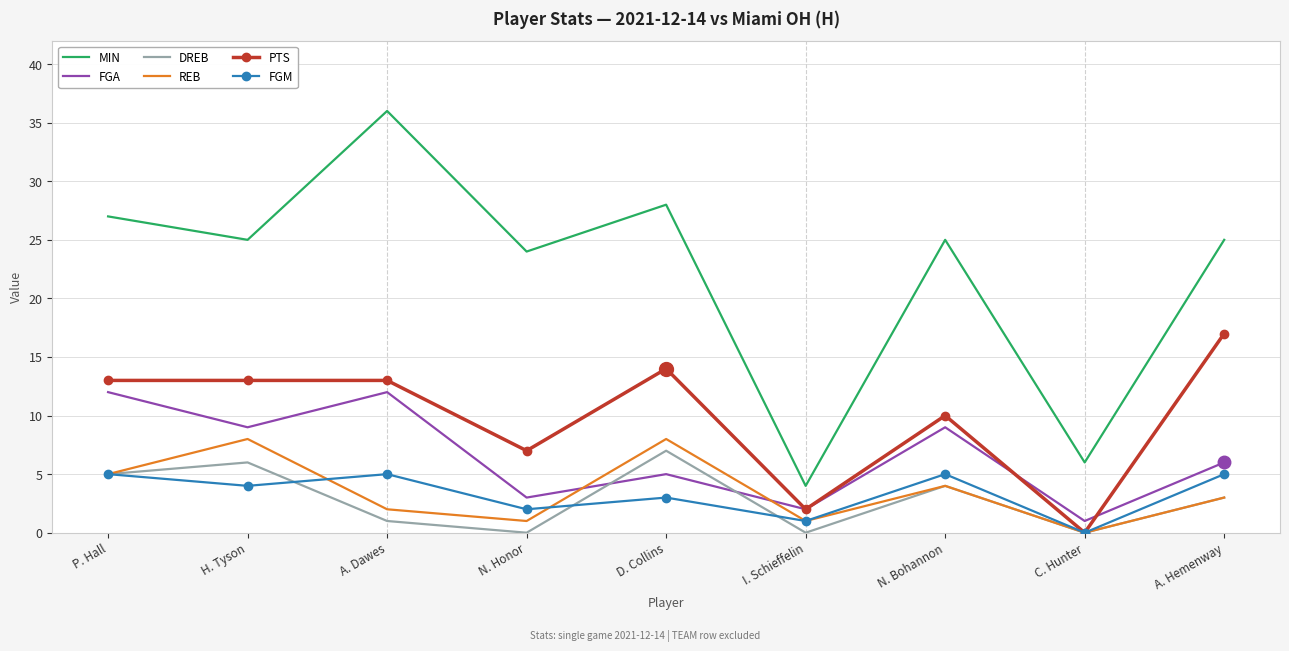

Between which two adjacent categories do FGA and REB first intersect?

N. Honor and D. Collins